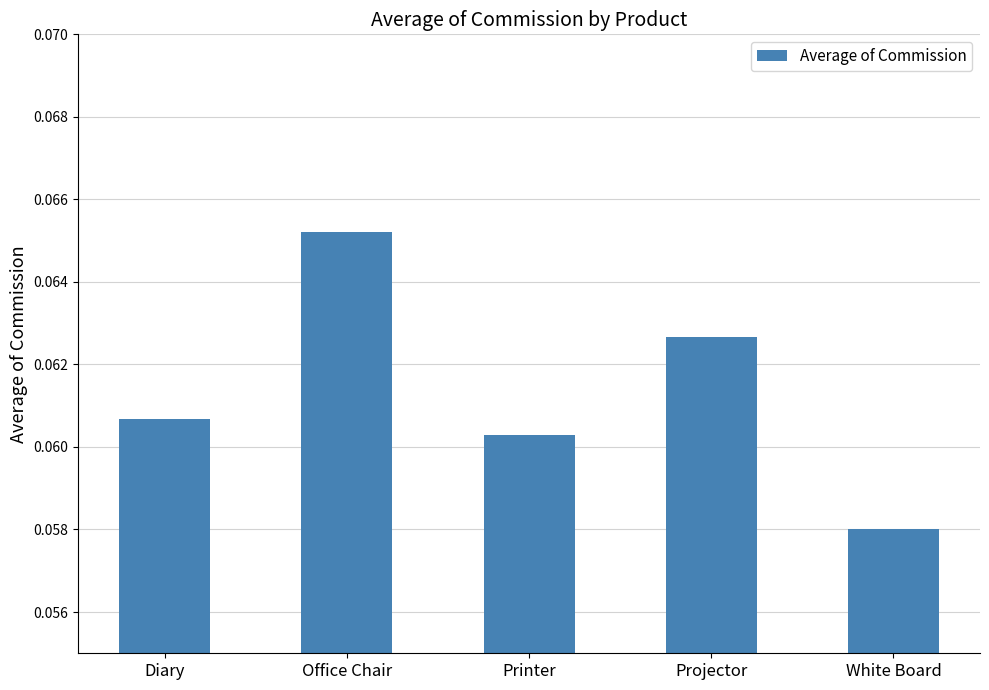

List the labels in order of value, smallest first.

White Board, Printer, Diary, Projector, Office Chair